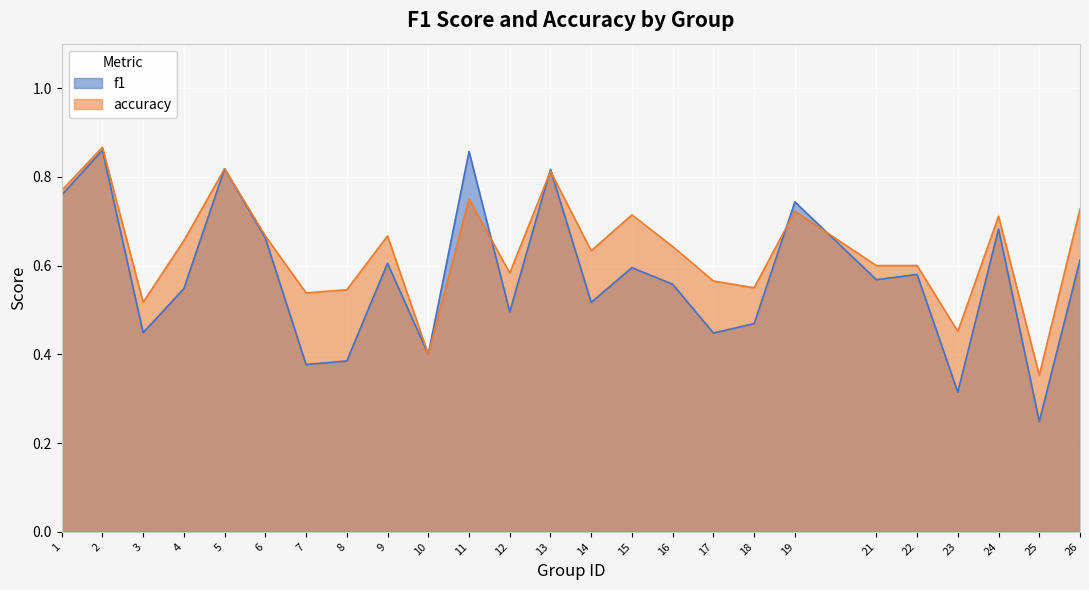

What is the total value across all series at 8?

0.9